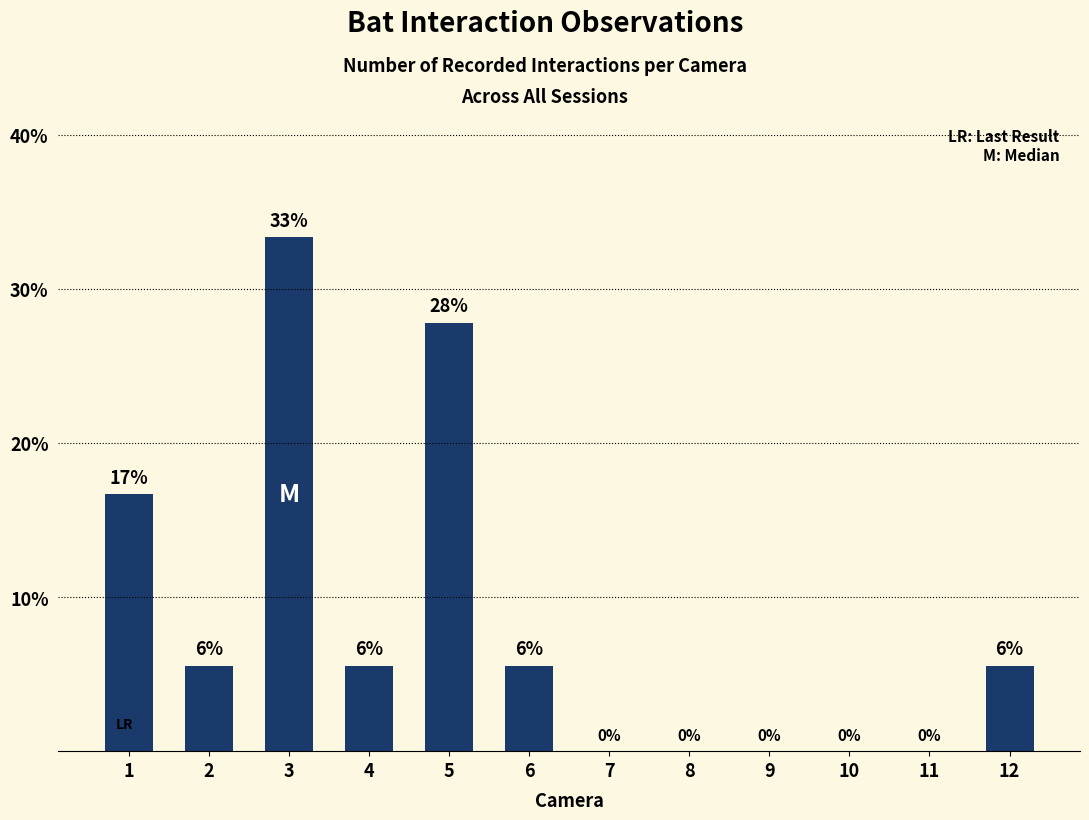

Which category has the lowest value across all series?

7